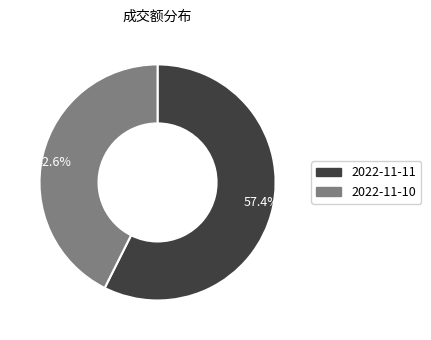

Which category has the smallest portion of the pie?

42.6%